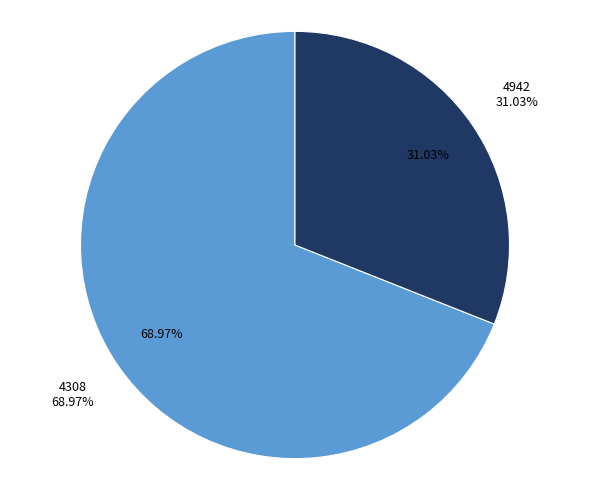

How much of the chart is everything except 4942?

69.0%